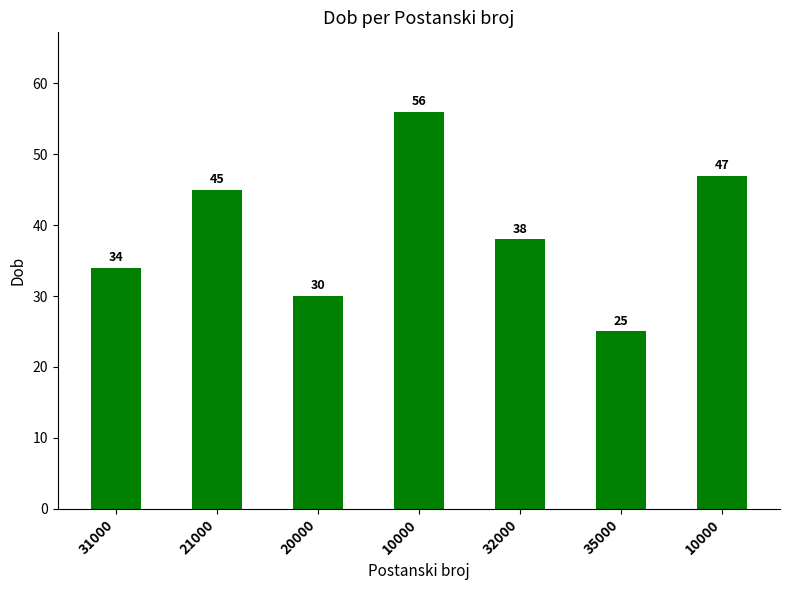

Where is the data nearest to the value 40?

32000